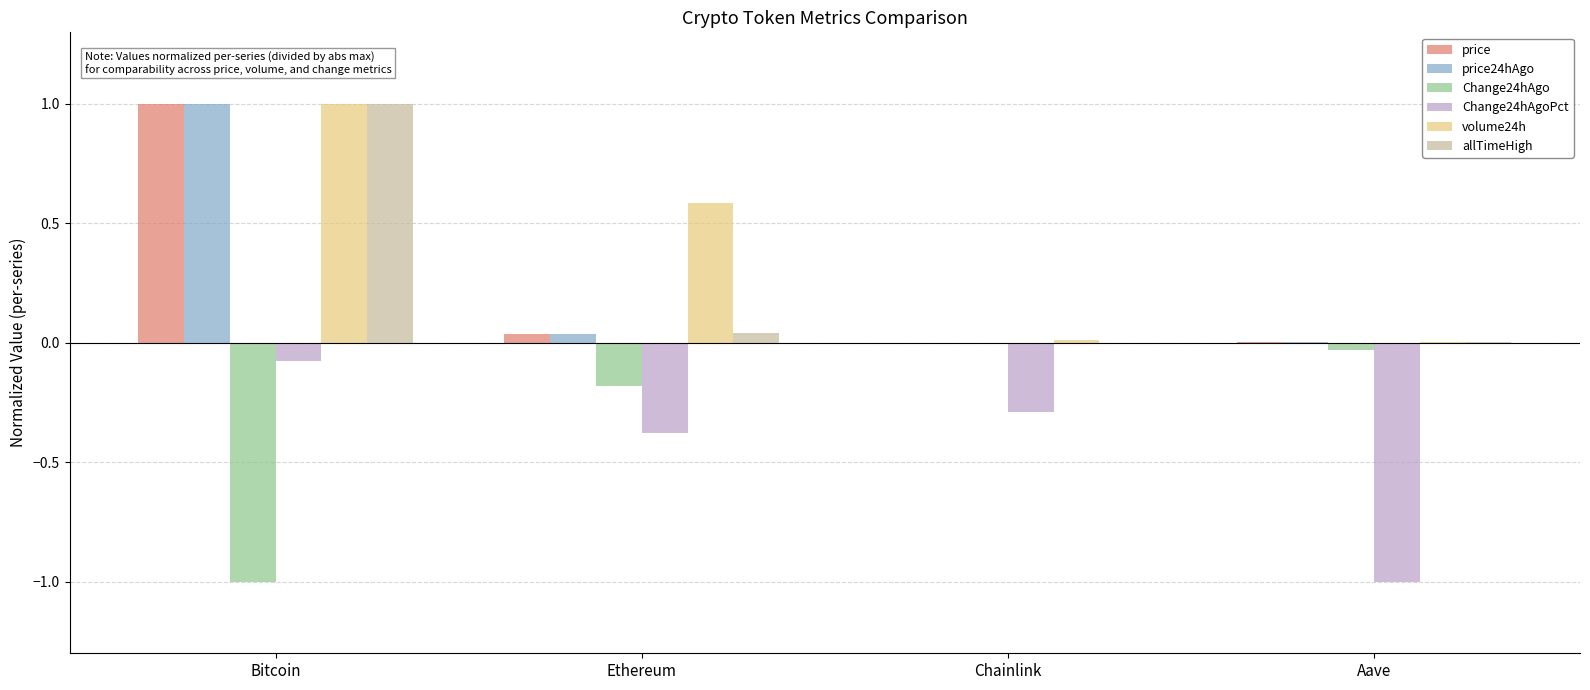

At which category does the chart reach its peak across all series?

Bitcoin